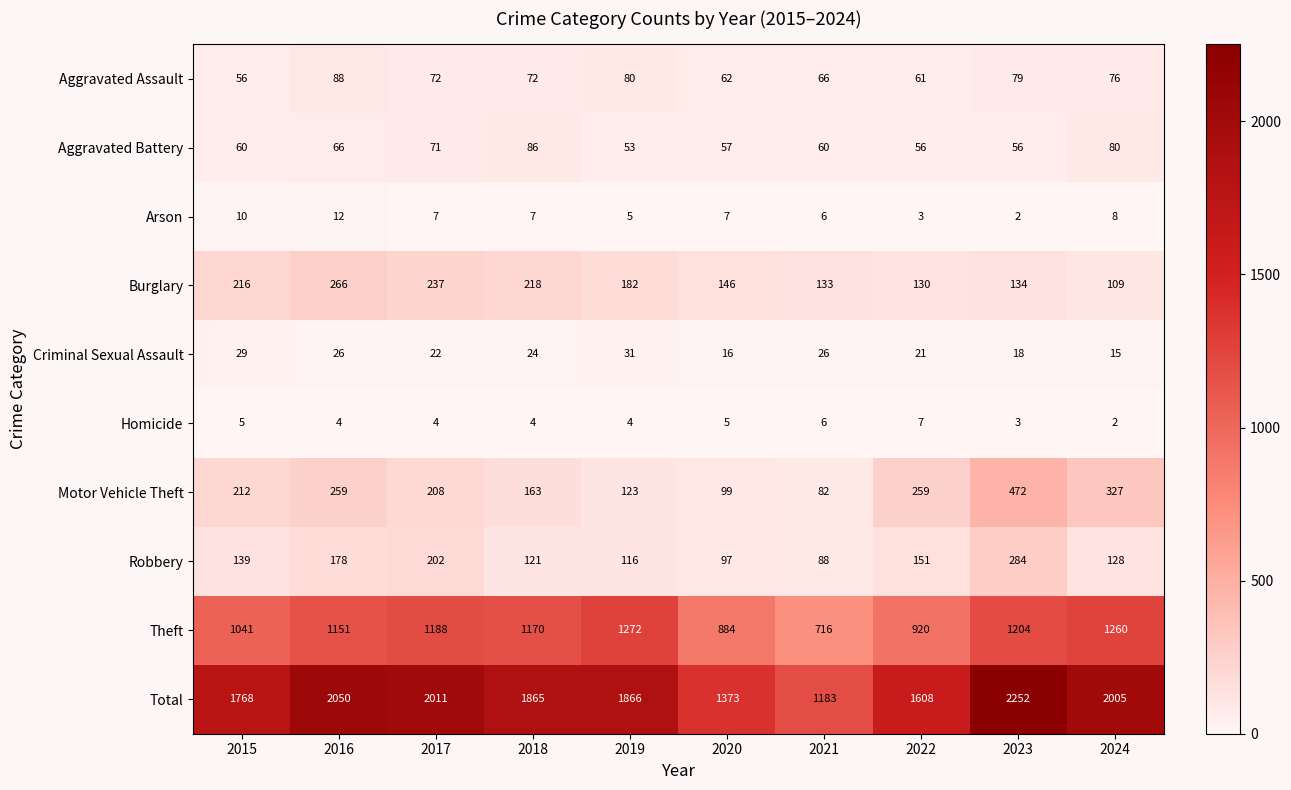

The Arson series shows 5 at 2019. True or false?

True